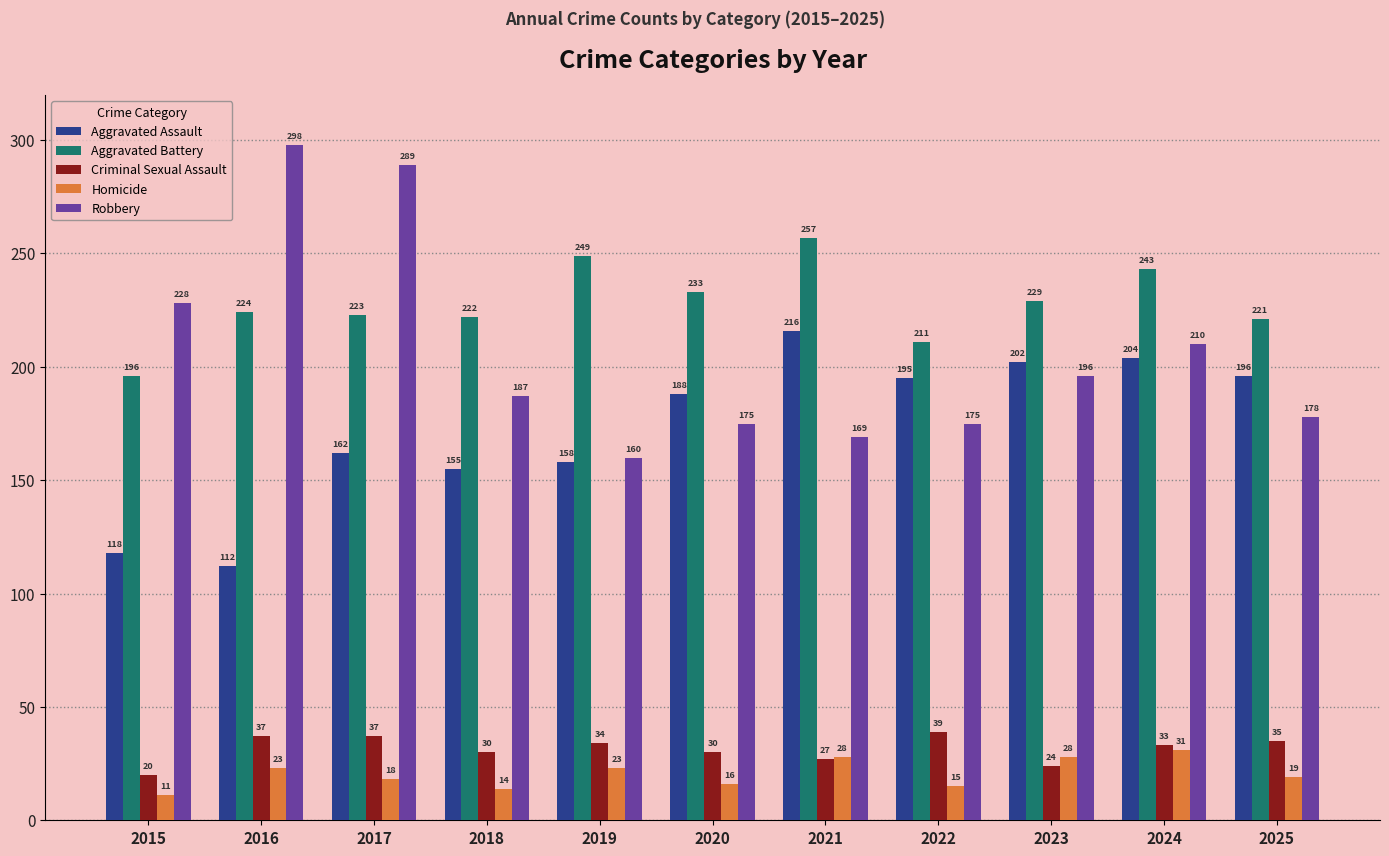

Reading left to right, transcribe all the data shown in this chart.

Aggravated Assault: 118	112	162	155	158	188	216	195	202	204	196
Aggravated Battery: 196	224	223	222	249	233	257	211	229	243	221
Criminal Sexual Assault: 20	37	37	30	34	30	27	39	24	33	35
Homicide: 11	23	18	14	23	16	28	15	28	31	19
Robbery: 228	298	289	187	160	175	169	175	196	210	178